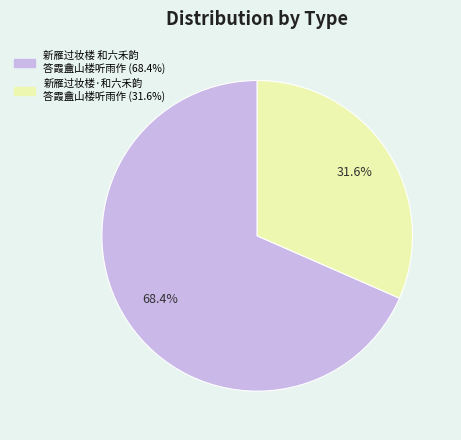

Is there a majority slice in this chart?

Yes